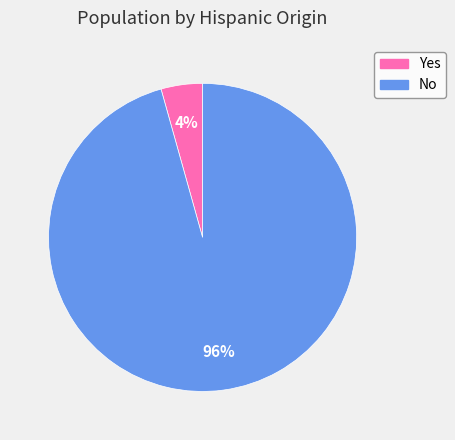

Which has a higher value, Yes or No?

No